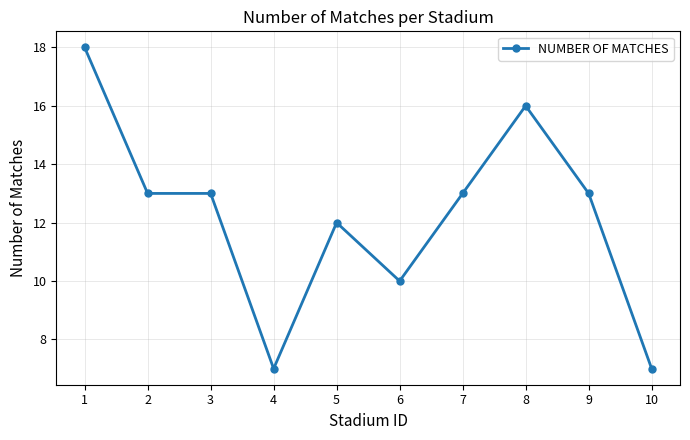

How many lines are shown in the chart?

1